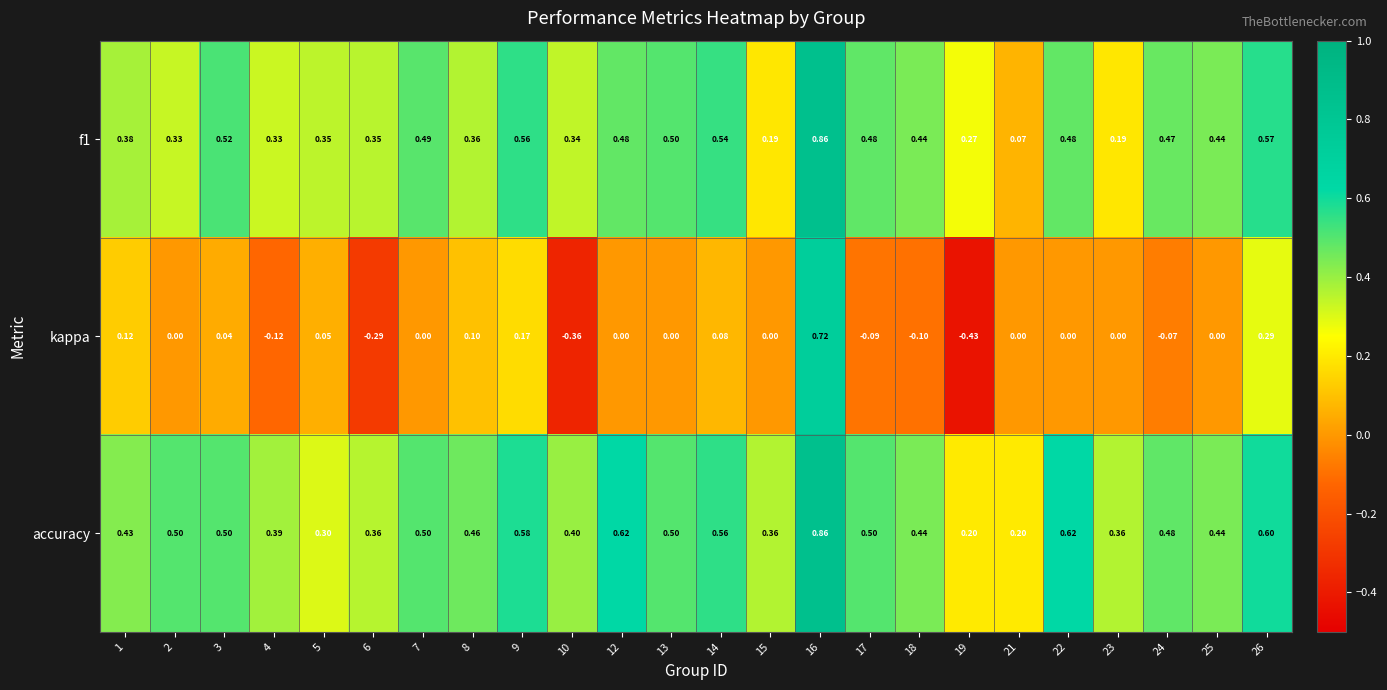

Is the value of kappa at 12 greater than the value of f1 at 13?

No